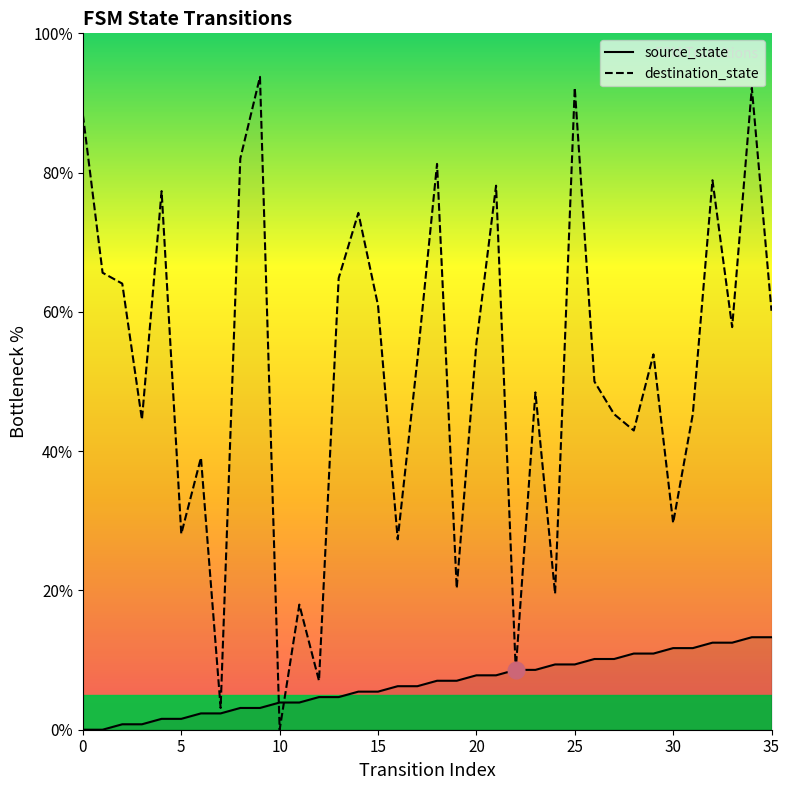

At how many categories does at least one series exceed 55?

17